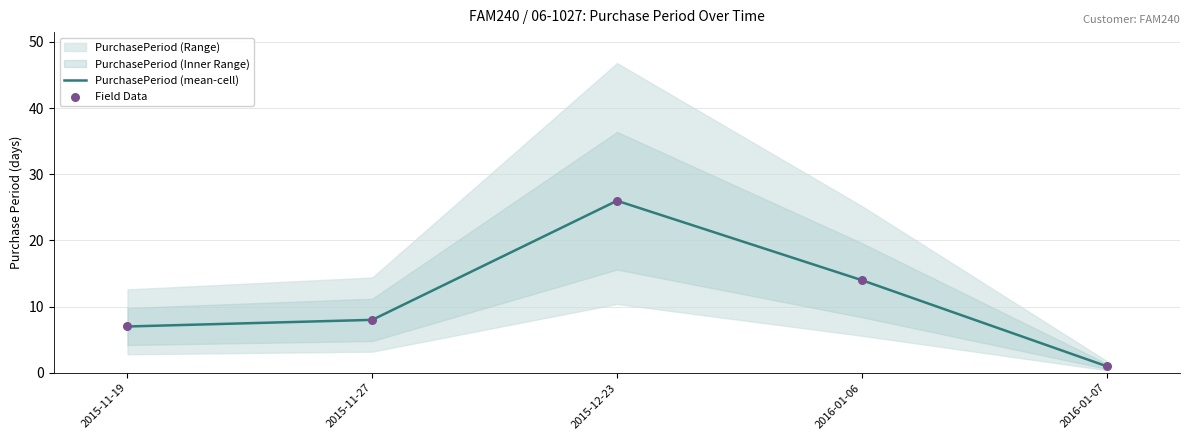

The PurchasePeriod (mean-cell) series shows 4 at 2015-11-19. True or false?

False